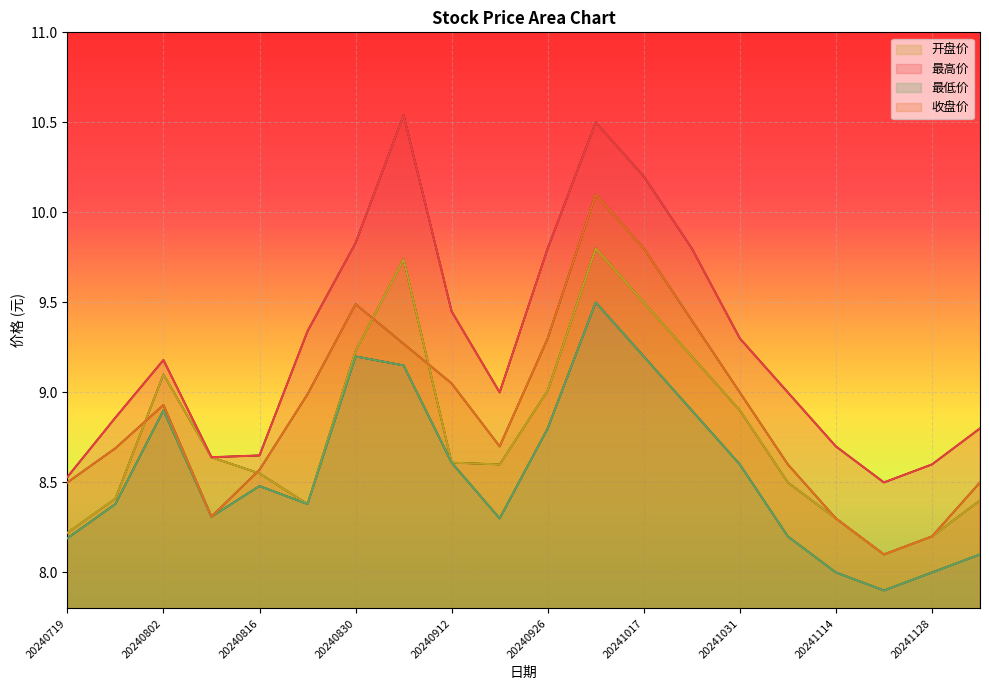

True or false: 最高价 and 最低价 cross at least once.

False